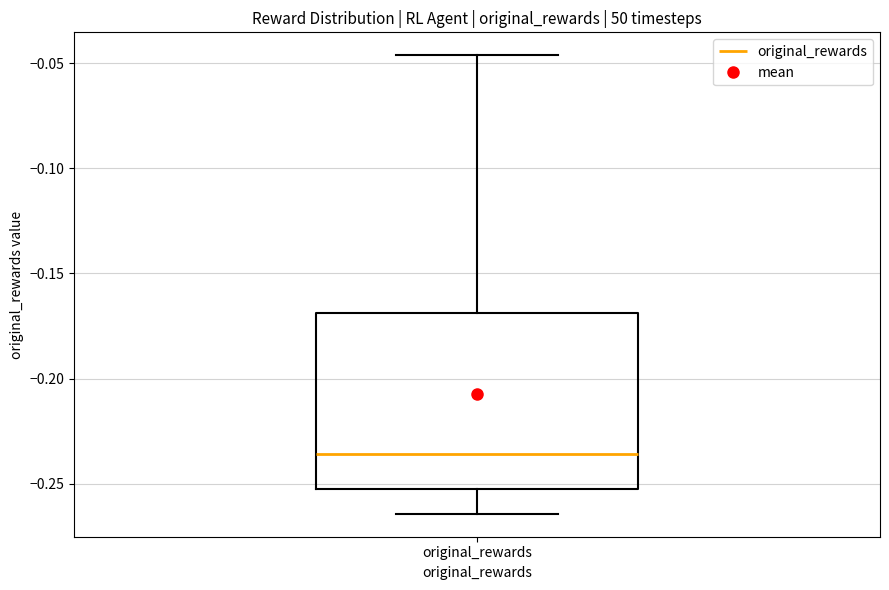

Where does the lower whisker of the box for original_rewards end on the y-axis? The values are not printed on the chart, so give them approximately, as read against the axis.

-0.265